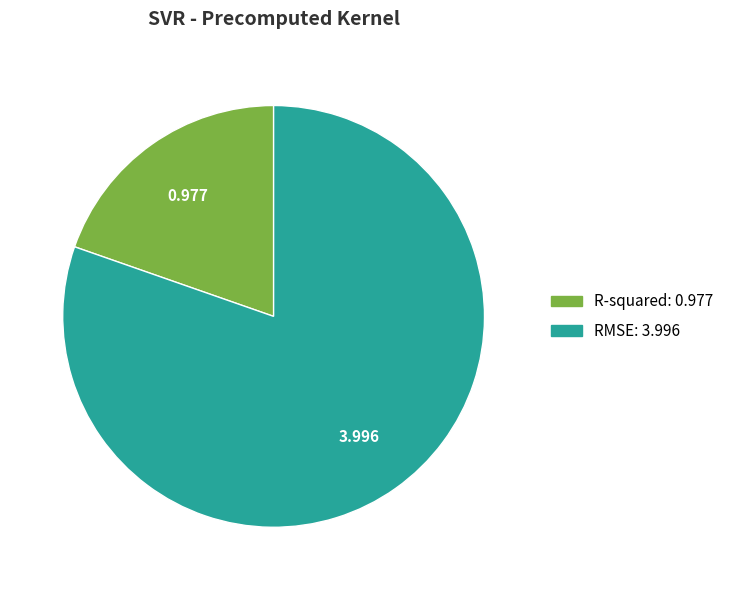

Between R-squared and RMSE, which is larger?

RMSE